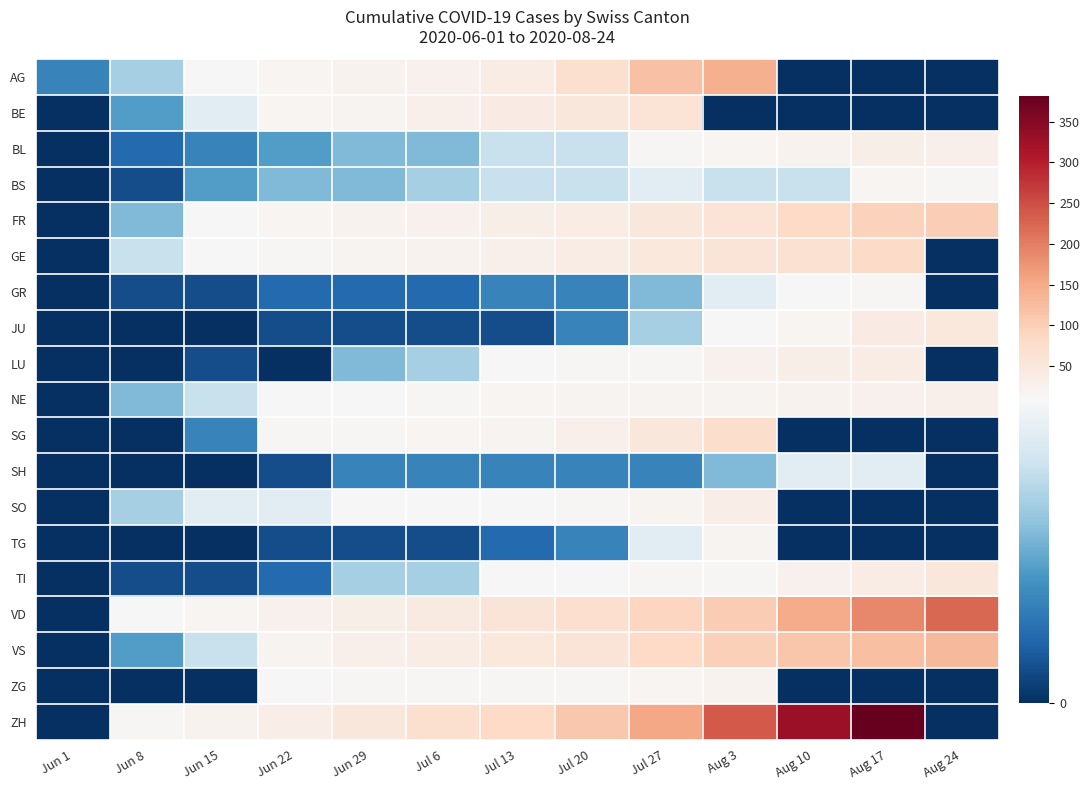

At how many categories does at least one series exceed 267?

2